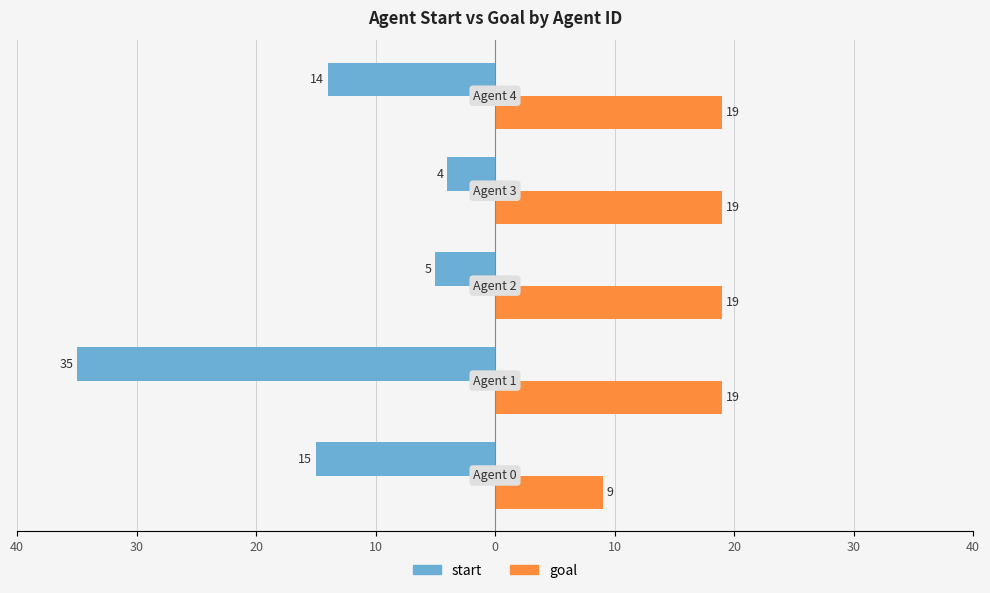

What are all the series names shown in the legend?

start, goal